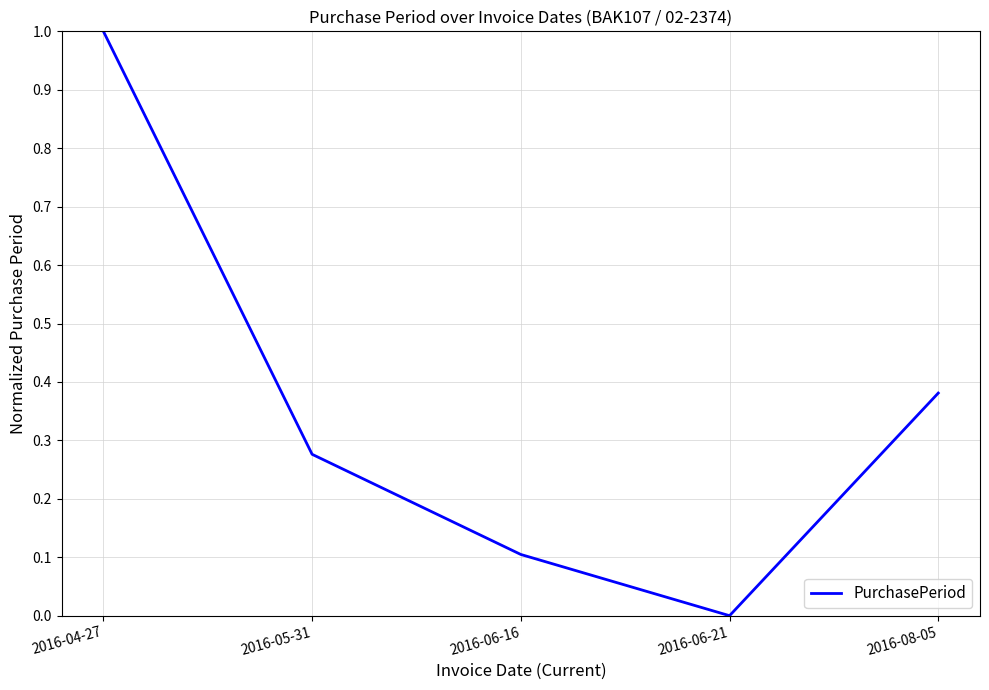

What is the sum of the values at 2016-04-27 and 2016-06-21?

1.0